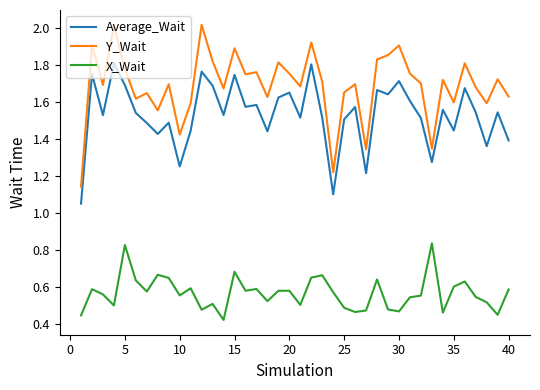

True or false: Average_Wait and X_Wait intersect in this chart.

False